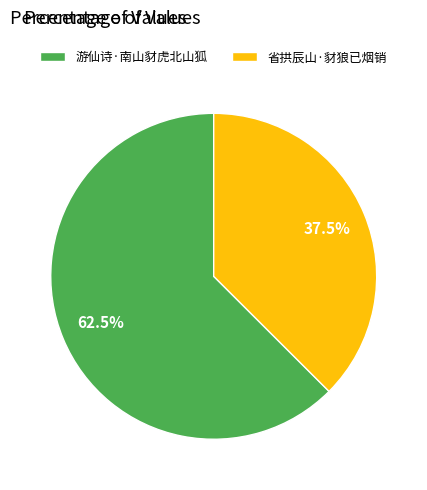

How many slices are in this pie chart?

2